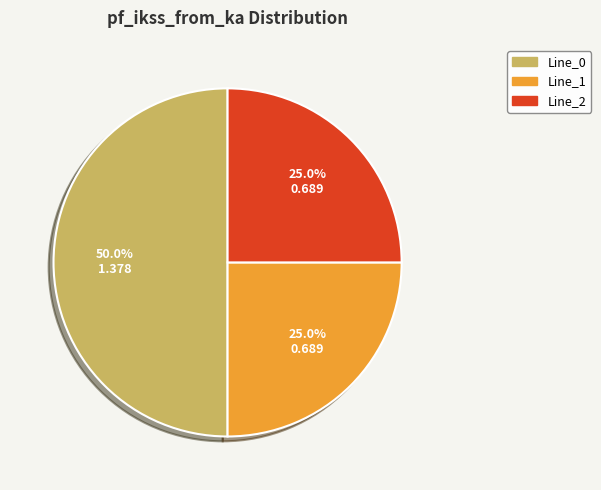

To the nearest percent, what is the average slice percentage?

33%